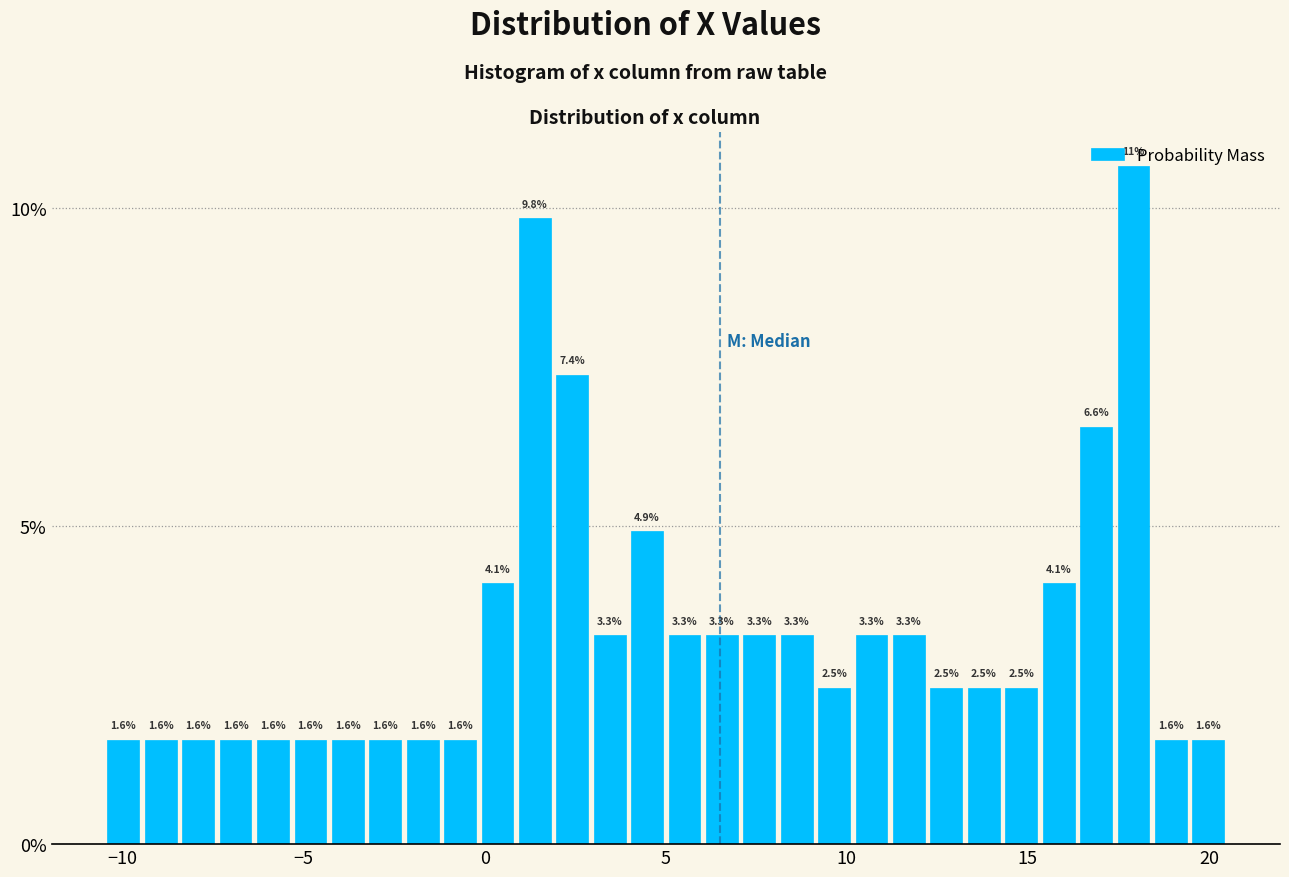

Read against the x-axis, roughly where is the centre of the tallest bar?

18.0